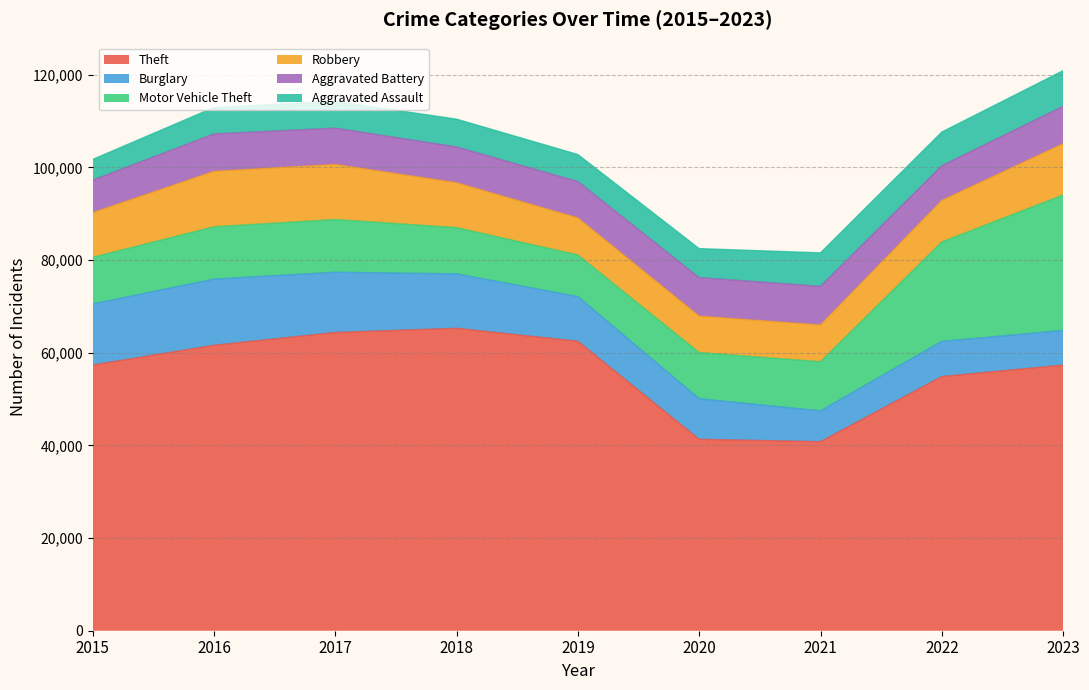

The value of Theft at 2017 is 20553. True or false?

False